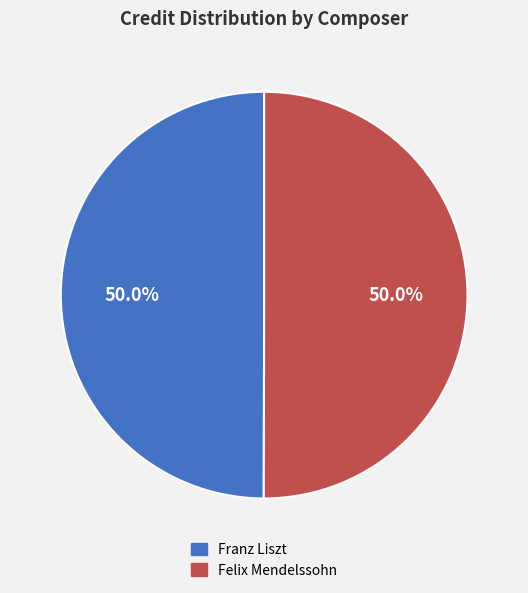

Approximately how many times larger is the value at Felix Mendelssohn compared to Franz Liszt?

1.0